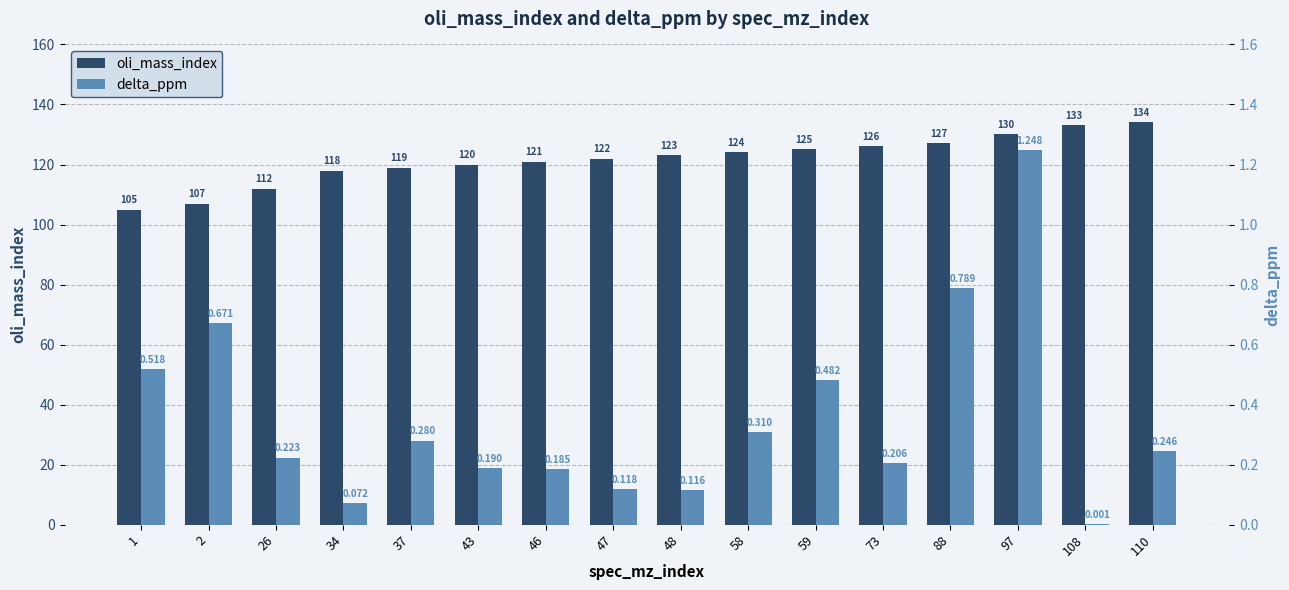

Which category has the lowest value in the oli_mass_index series?

1